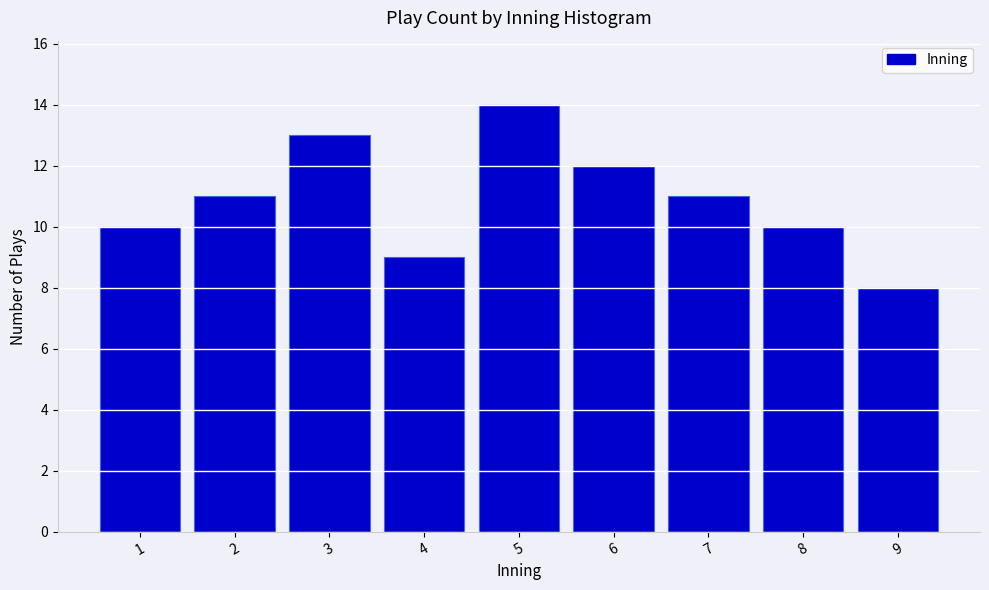

Reading left to right, extract all data points from this chart.

10	11	13	9	14	12	11	10	8